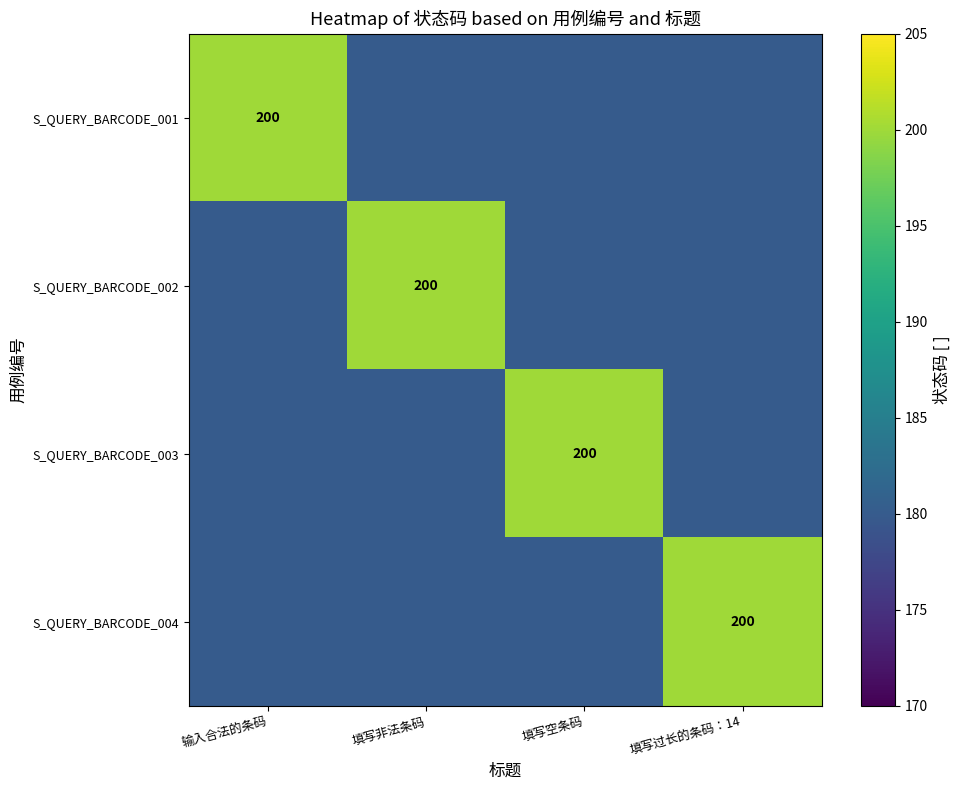

How many data points does each series have?

4